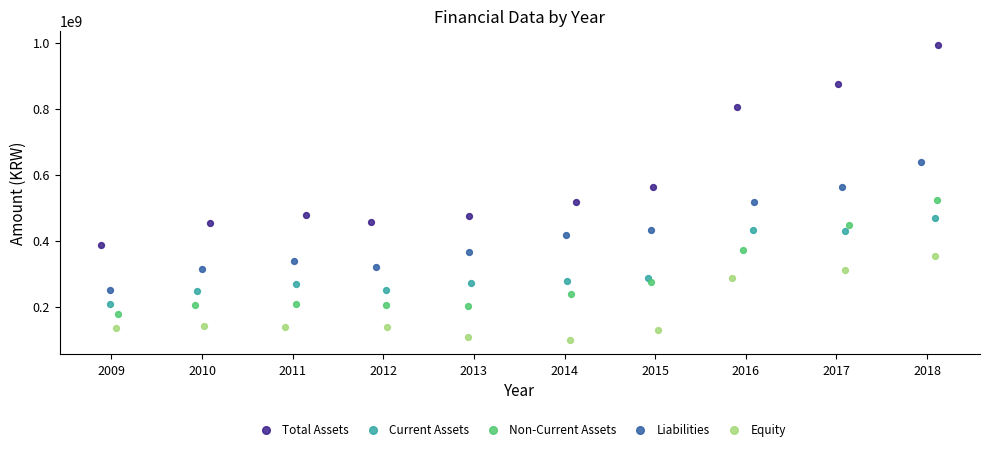

Which series reaches the maximum Y coordinate?

Total Assets